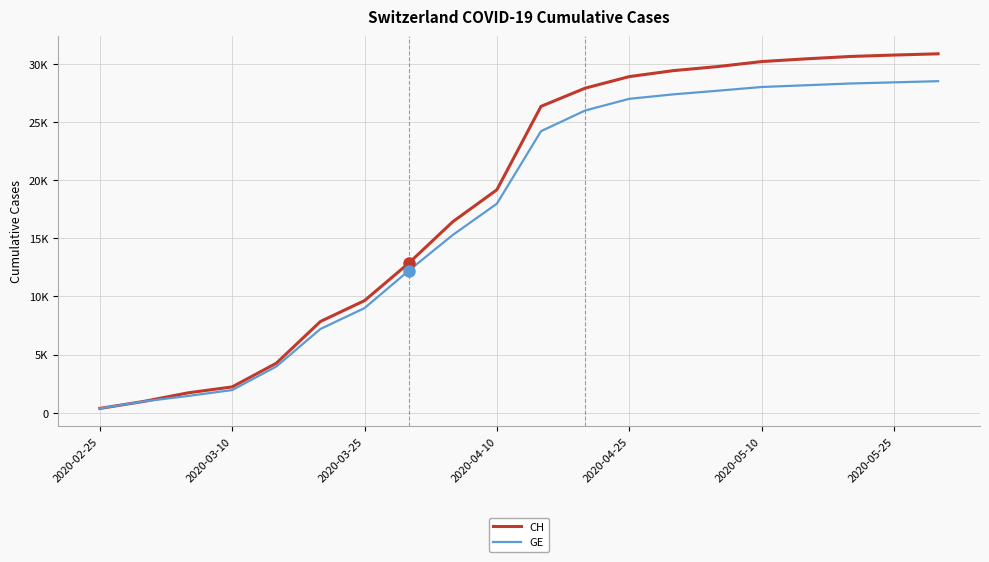

What are all the series names shown in the legend?

CH, GE